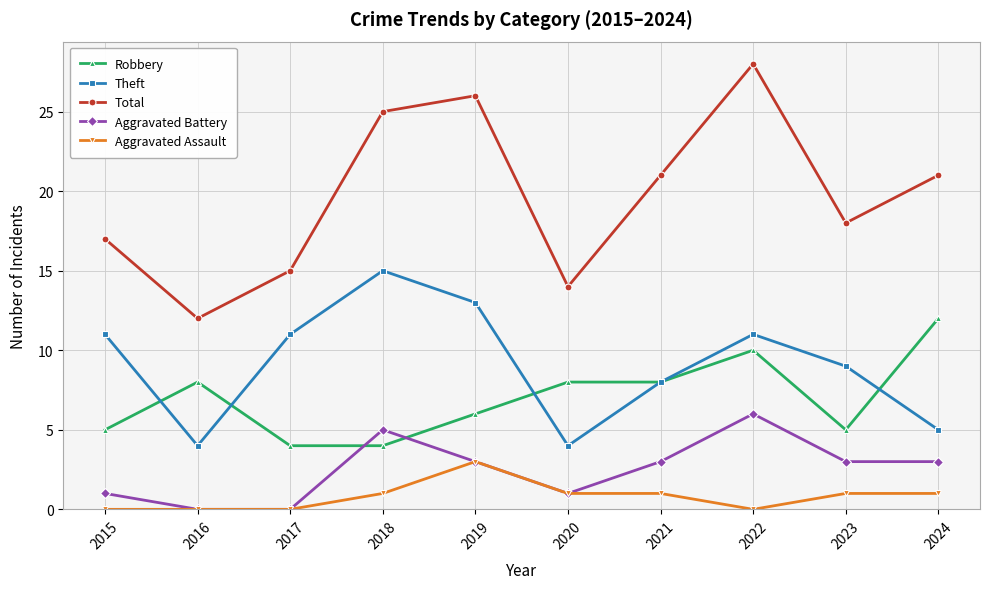

Which category has the highest value in the Robbery series?

2024